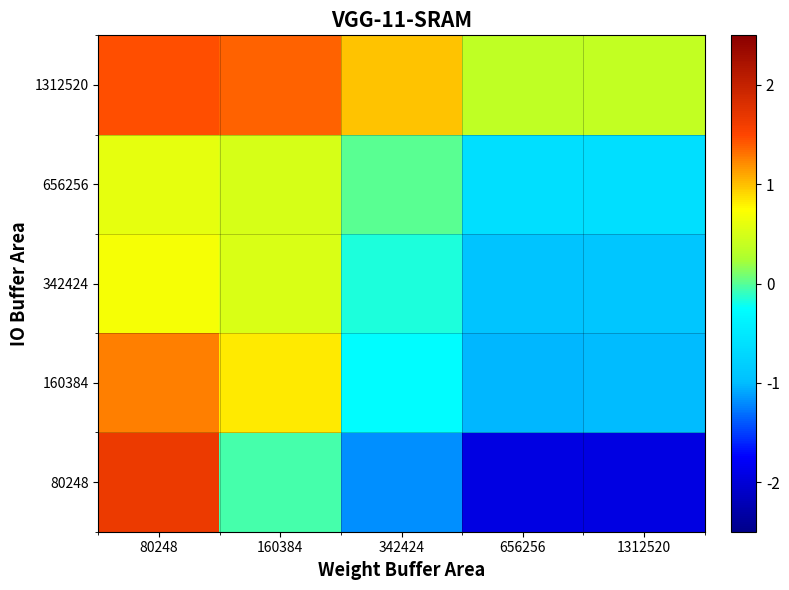

Which has a higher value, 1312520 or 656256?

1312520